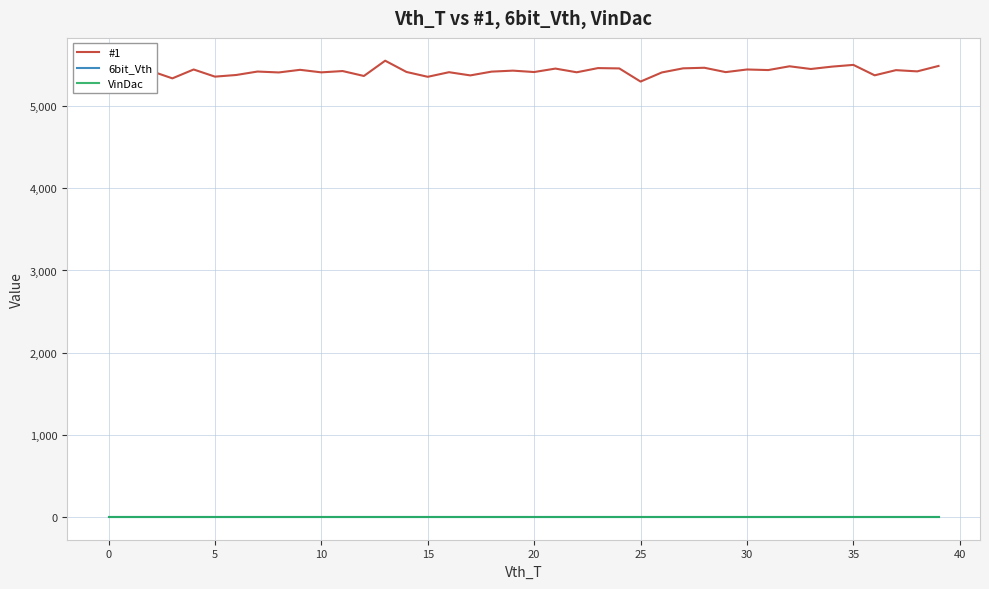

True or false: #1 and VinDac cross at least once.

False